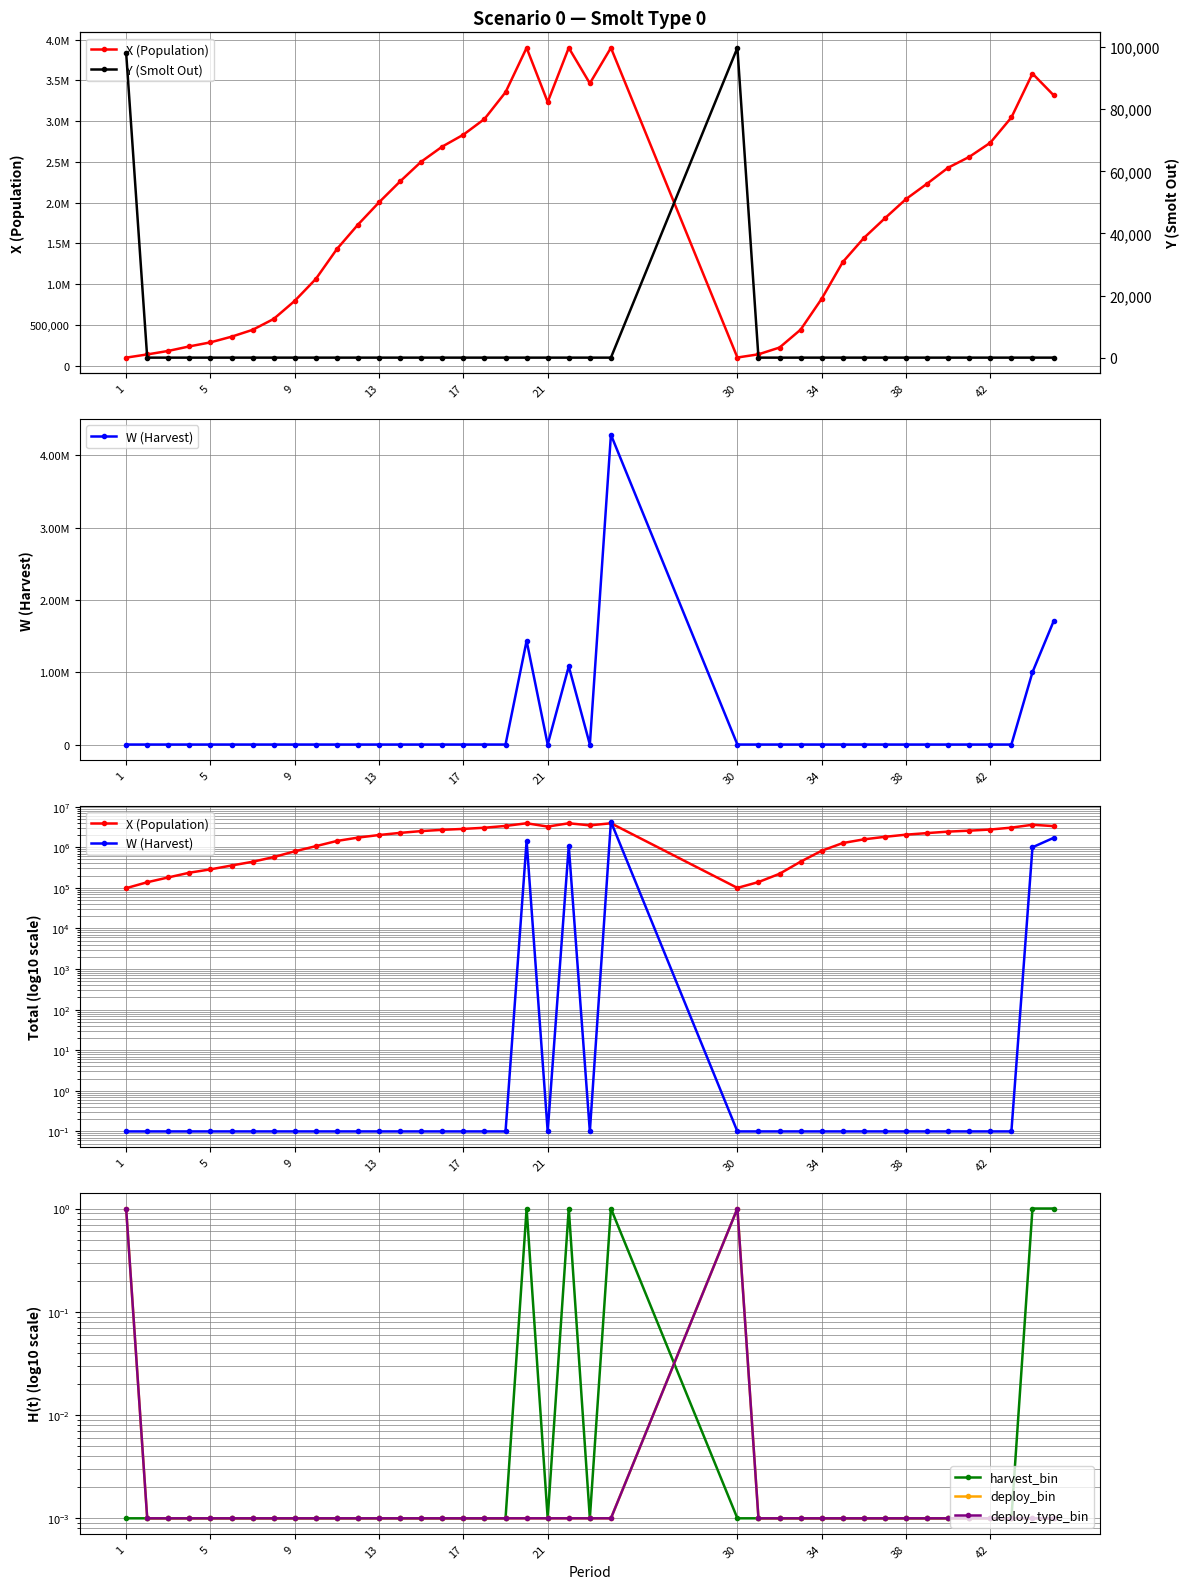

What is the difference between the second highest and minimum values in the deploy_bin series?

1.0